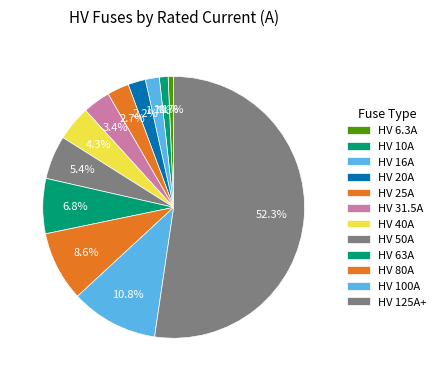

To the nearest percent, what percentage of the pie is HV 10A?

1%